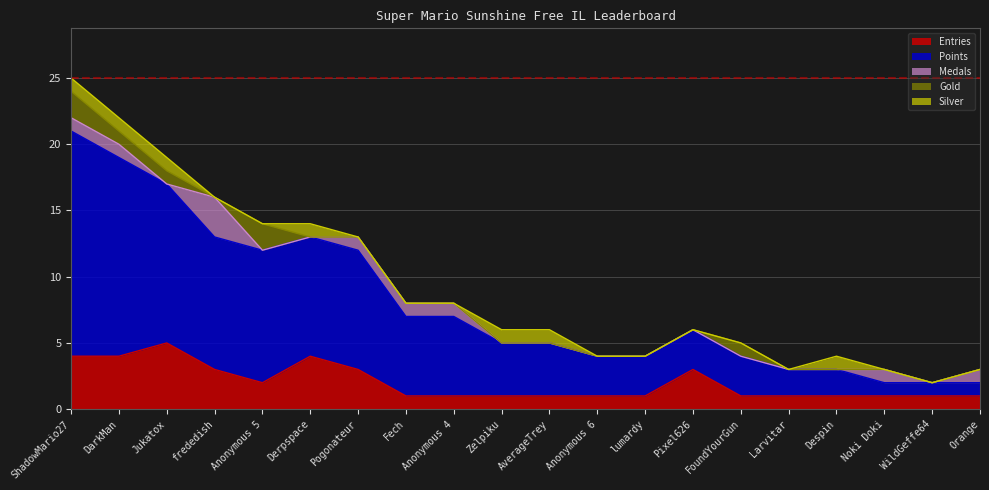

Rank the series by their maximum value, from highest to lowest.

Points, Entries, Medals, Gold, Silver